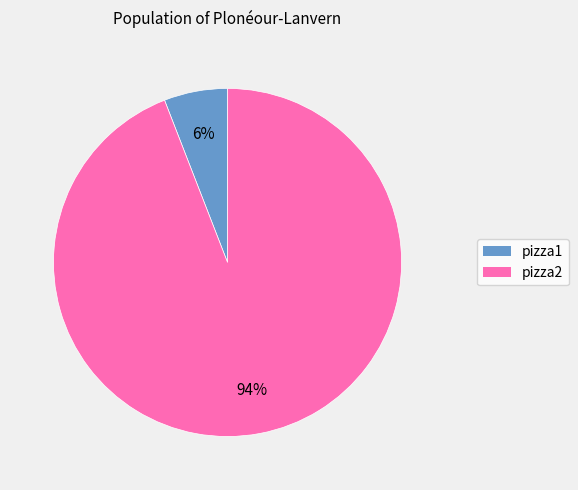

How many segments does this pie chart have?

2